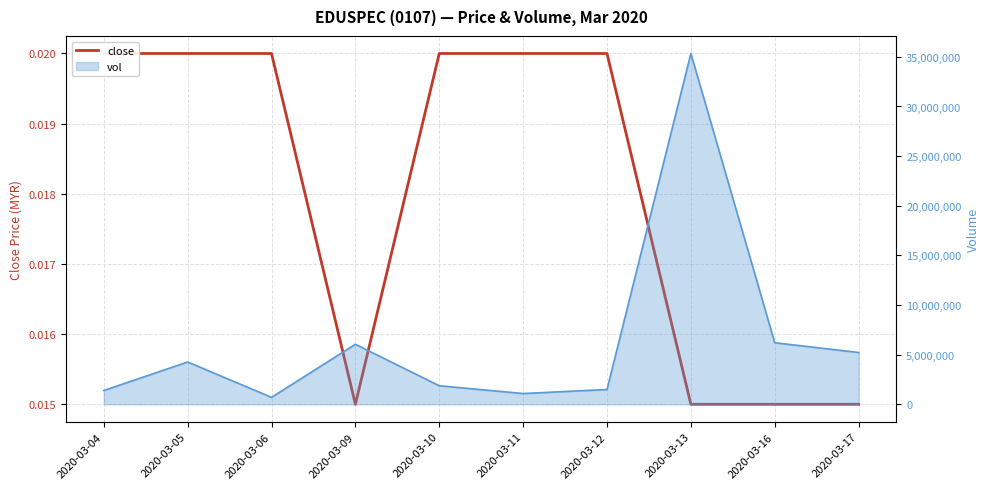

True or false: the data has more than 0 interior local peaks.

False